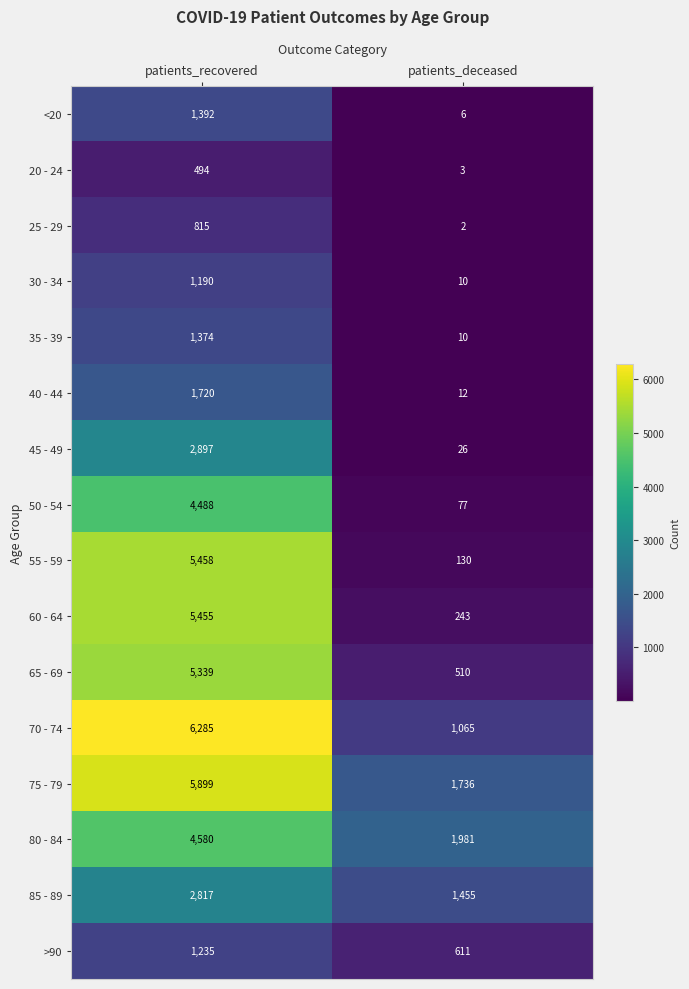

List the series in order of their peak value, lowest first.

20 - 24, 25 - 29, 30 - 34, >90, 35 - 39, <20, 40 - 44, 85 - 89, 45 - 49, 50 - 54, 80 - 84, 65 - 69, 60 - 64, 55 - 59, 75 - 79, 70 - 74